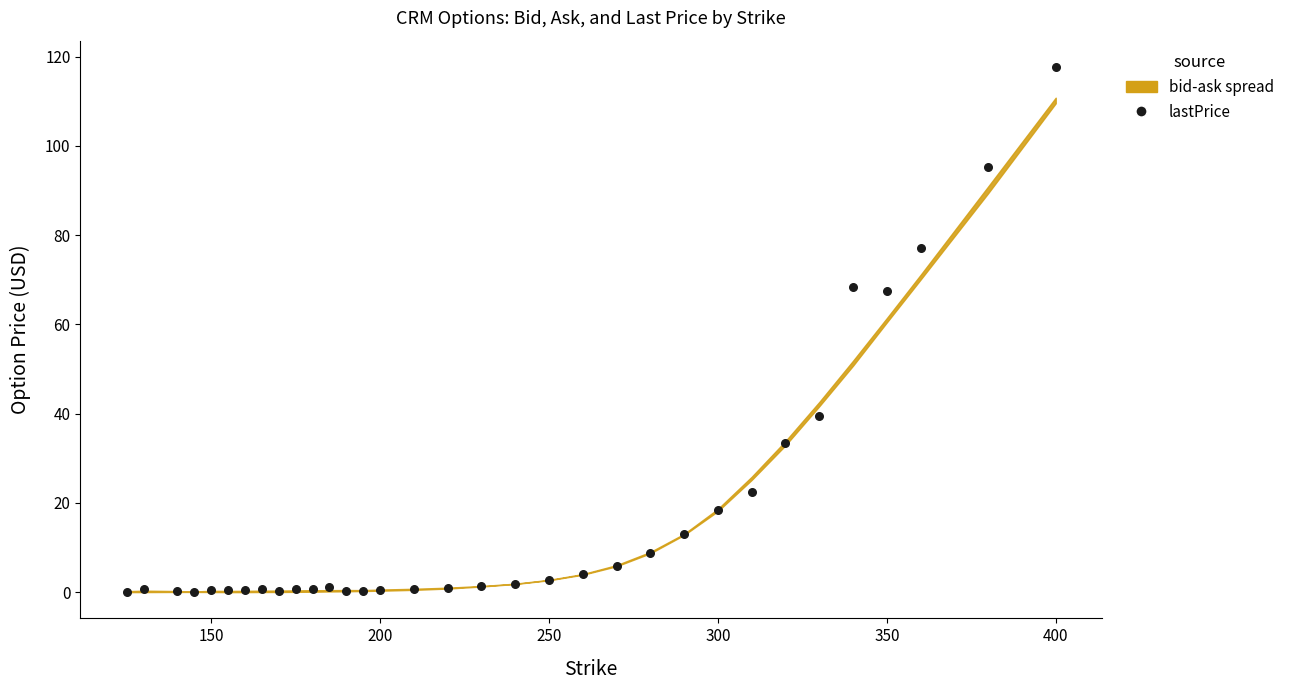

What is the range of X values (max minus min)?

275.0